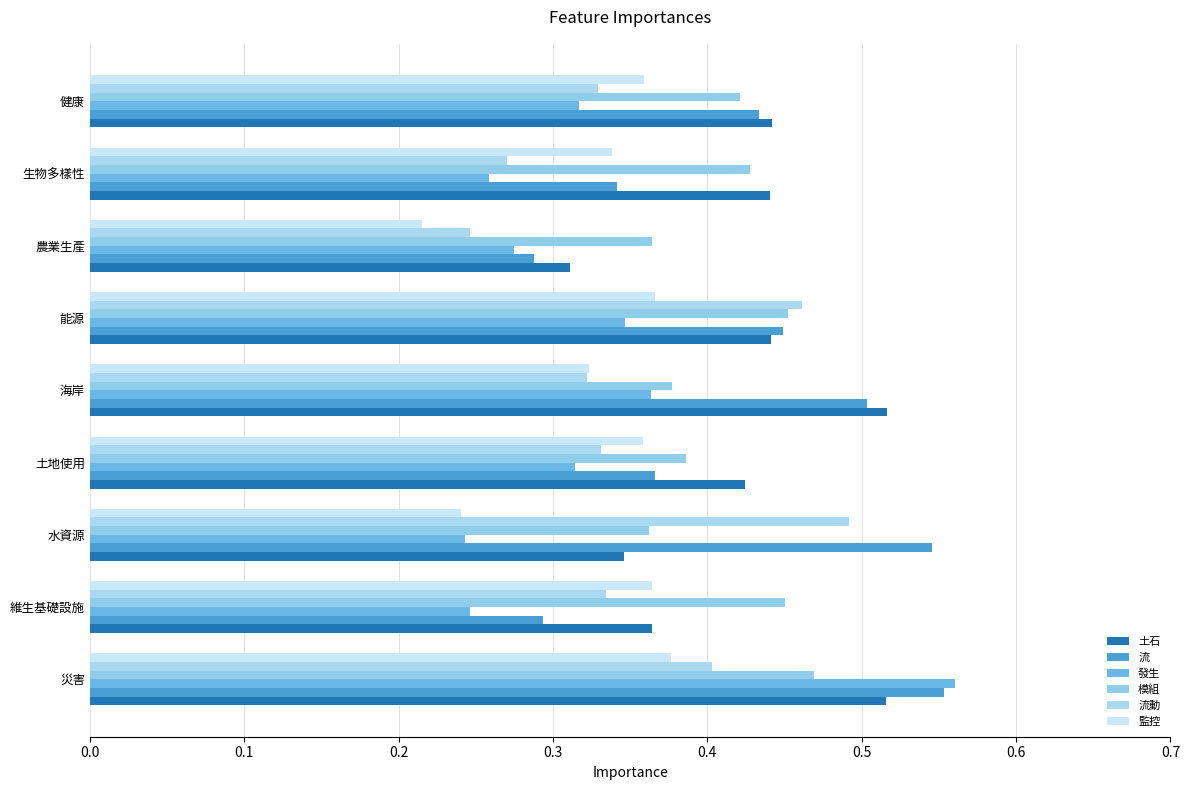

What is the difference between the maximum and minimum values in the 土石 series?

0.2